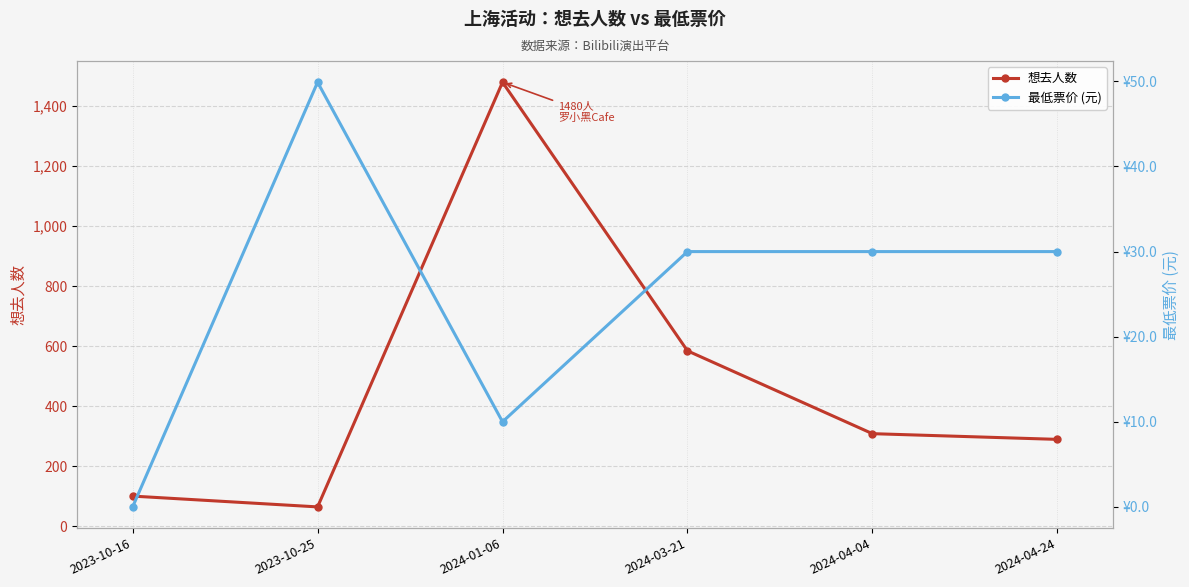

Is the value of 想去人数 at 2024-04-04 greater than the value of 最低票价 (元) at 2023-10-25?

Yes